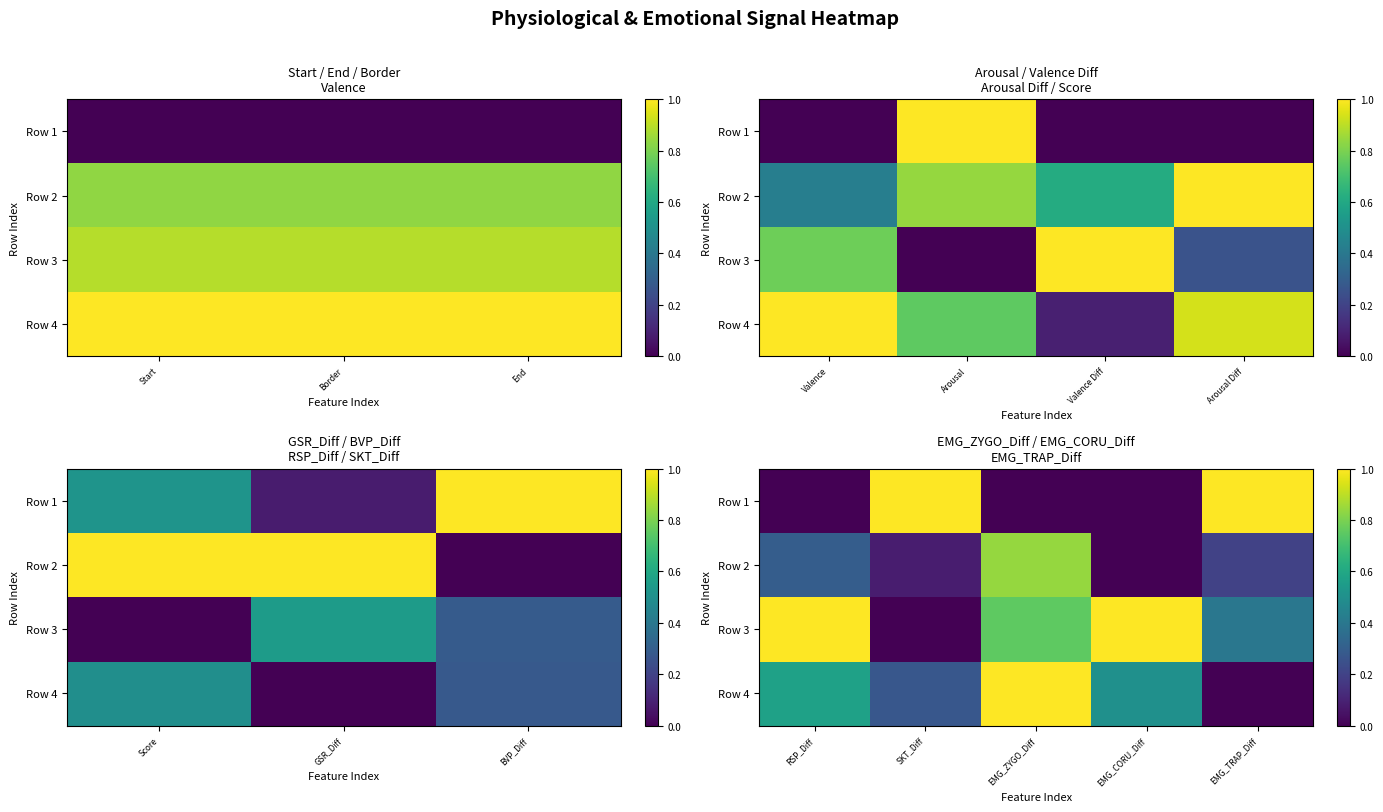

List the series in order of their peak value, highest first.

Row 1, Row 3, Row 4, Row 2